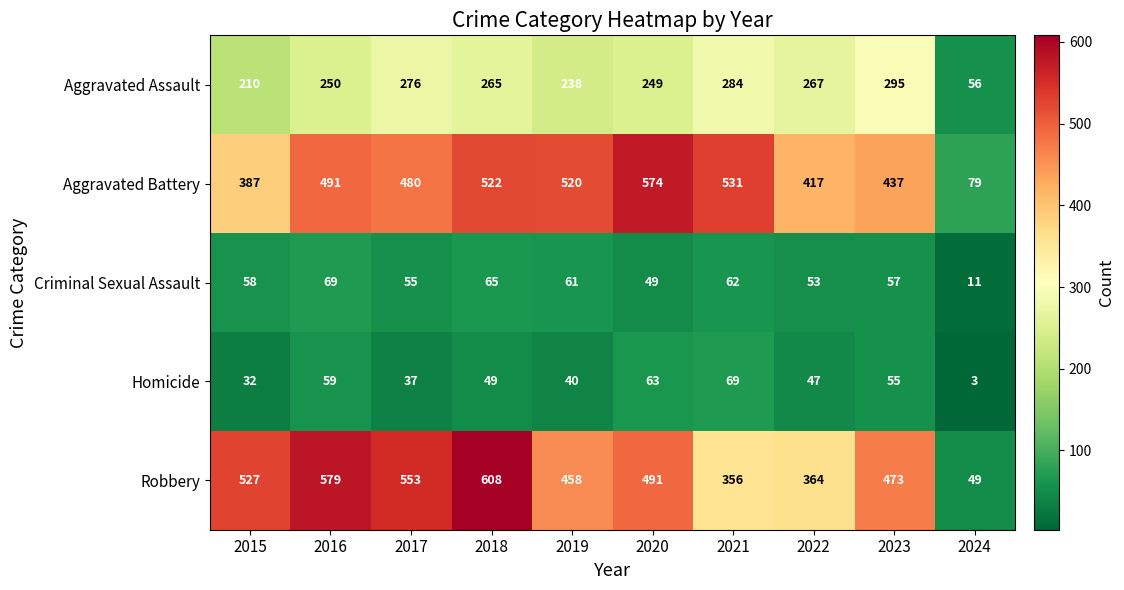

The value of Aggravated Assault at 2024 is 56. True or false?

True